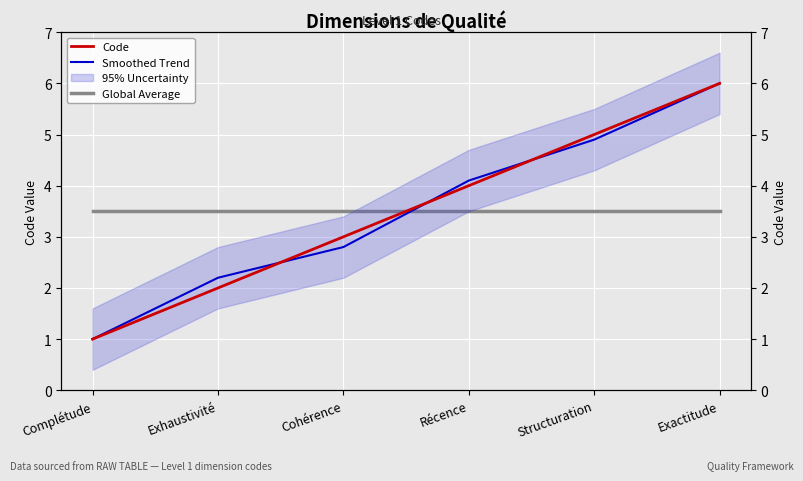

At which label does Global Average reach its peak?

Complétude